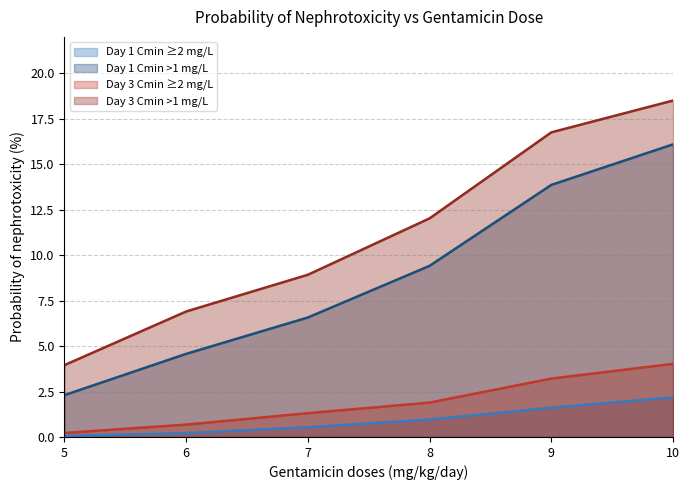

What is the minimum value for Day 3 Cmin ≥2 mg/L?

0.2